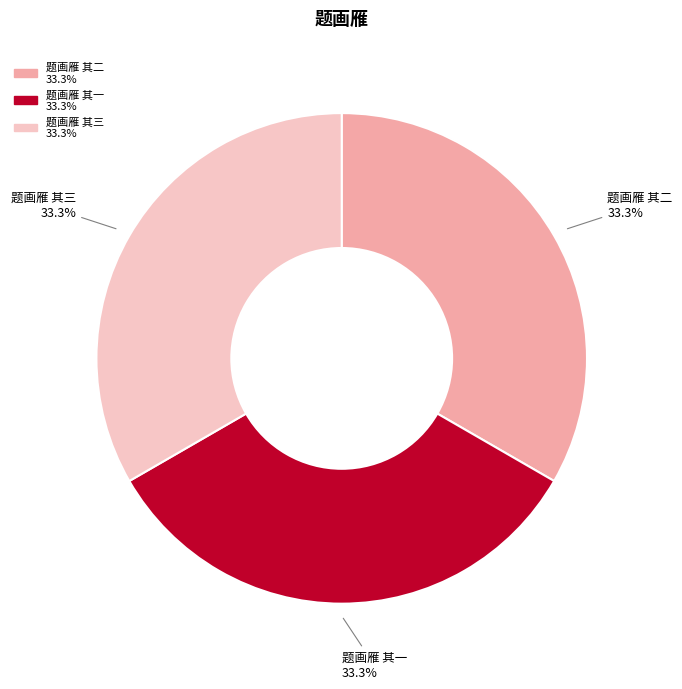

Is there any slice that represents more than half of the pie?

No